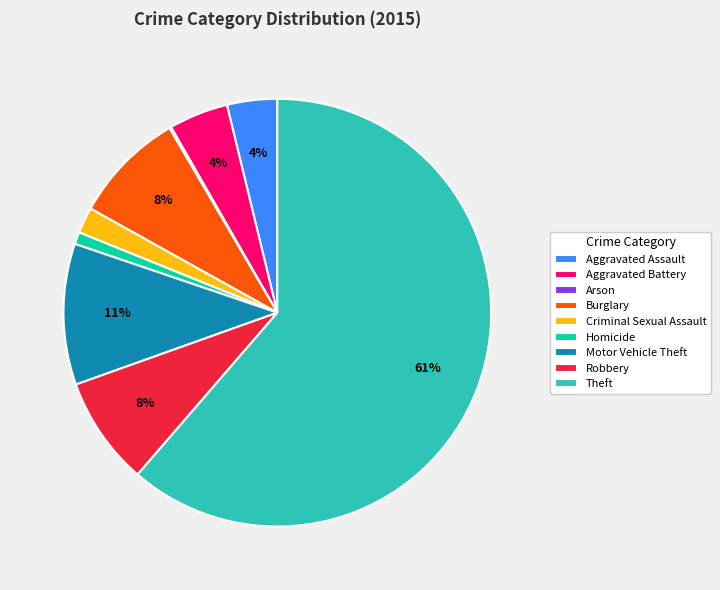

What is the majority slice?

Theft